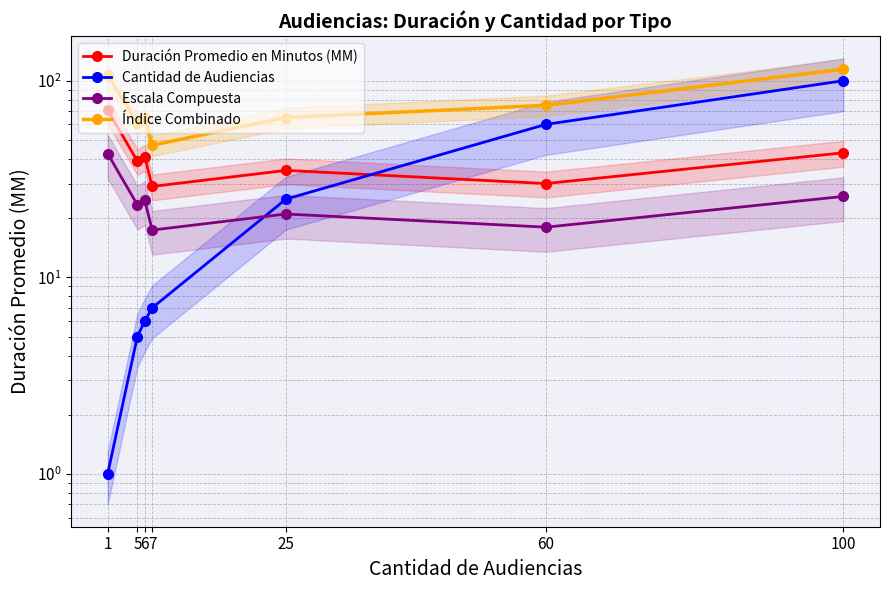

The value of Índice Combinado at 6 is 102.3. True or false?

False